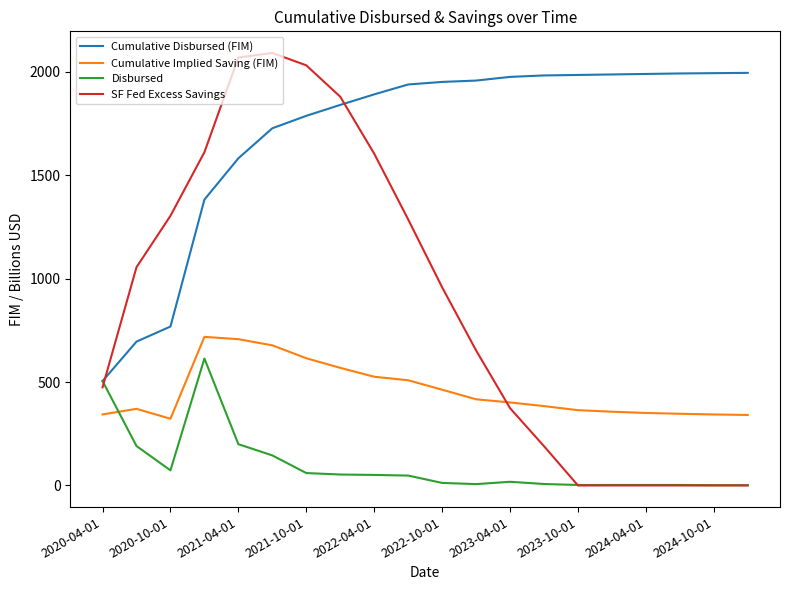

List the series in order of their overall mean, lowest first.

Disbursed, Cumulative Implied Saving (FIM), SF Fed Excess Savings, Cumulative Disbursed (FIM)